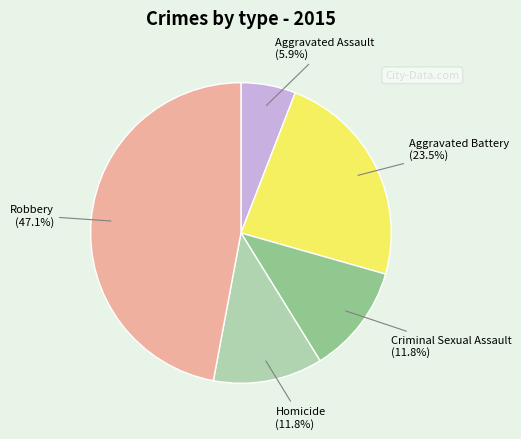

Is Aggravated Assault the majority of the pie?

No